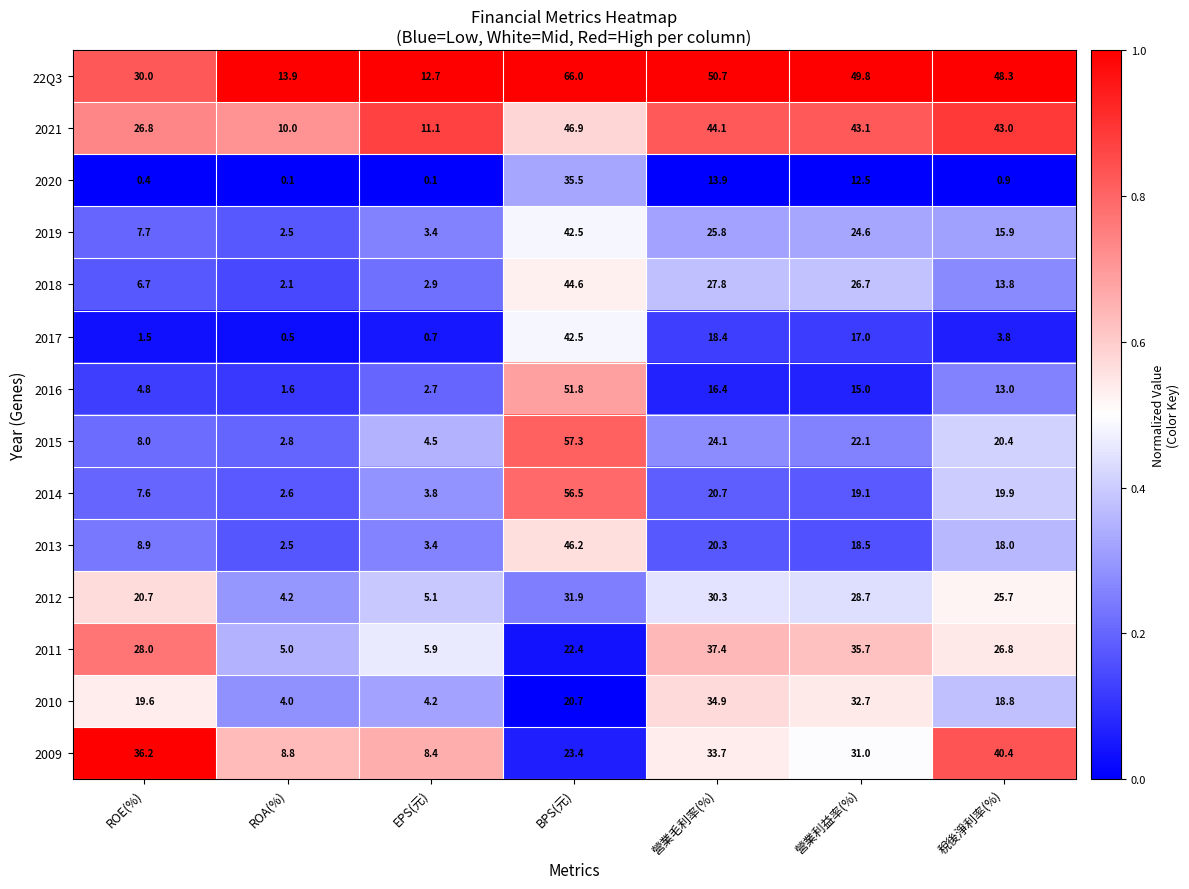

The value of 2009 at 營業毛利率(%) is 33.7. True or false?

True